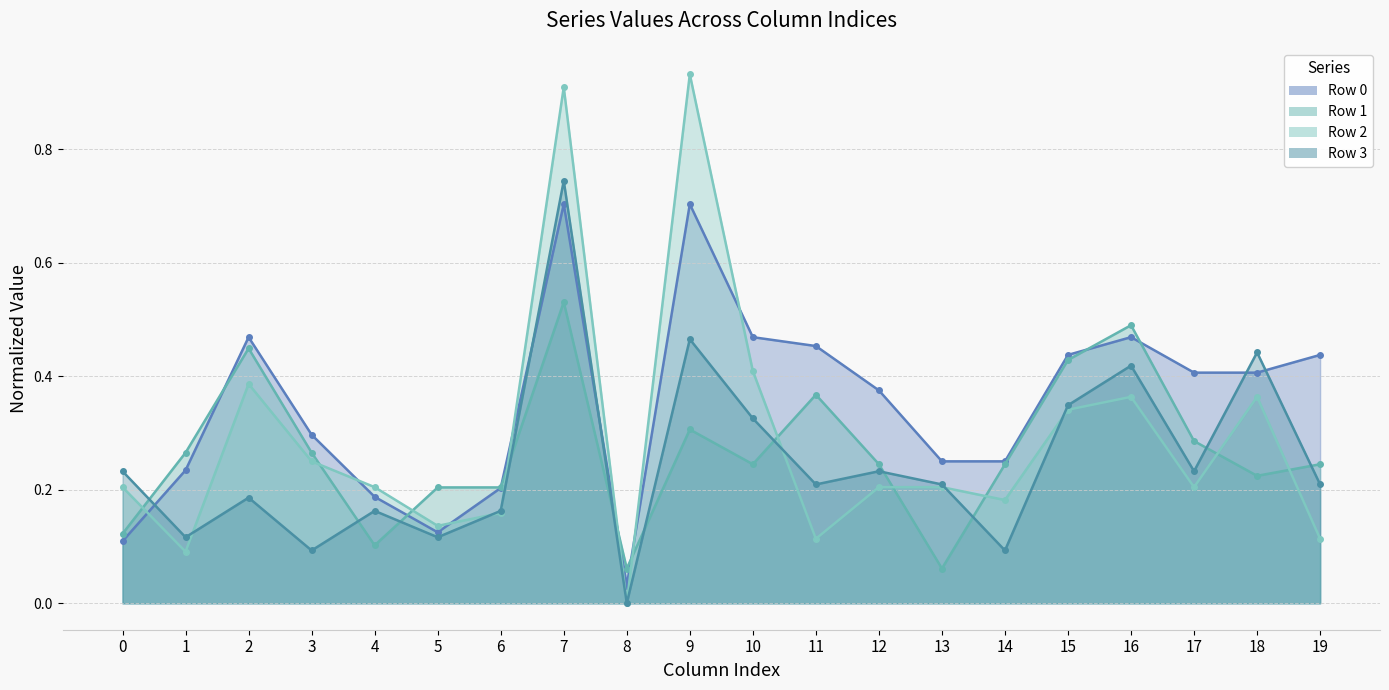

How many data points does each series have?

20